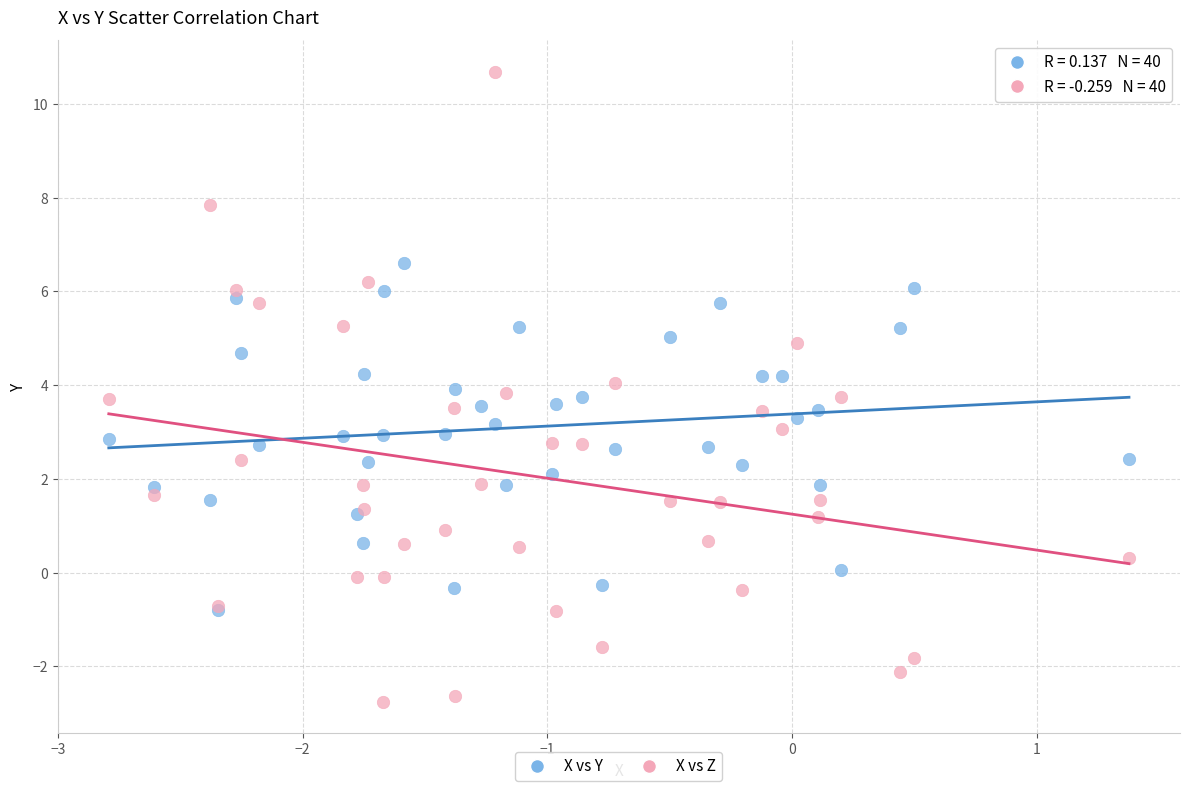

Which series has the largest Y range (max minus min)?

X vs Z